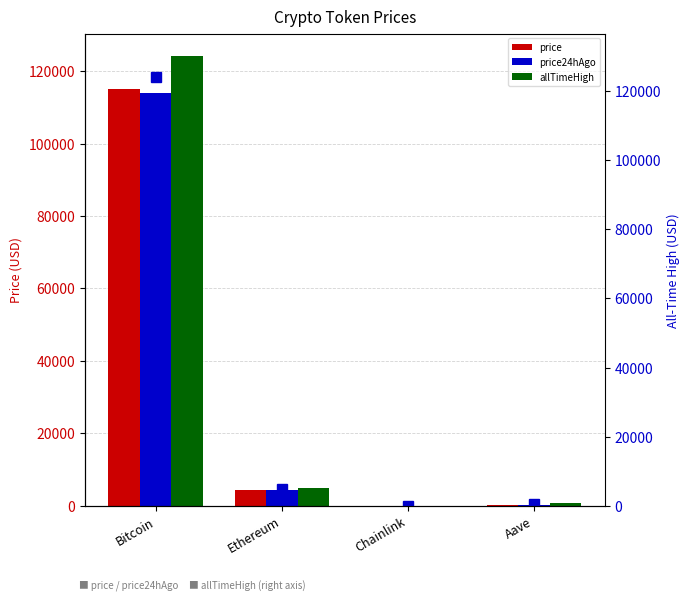

What is the label of the 1st bar from the left?

Bitcoin